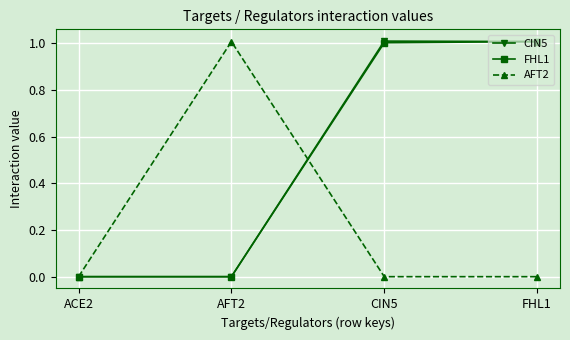

How many data points does each series have?

4